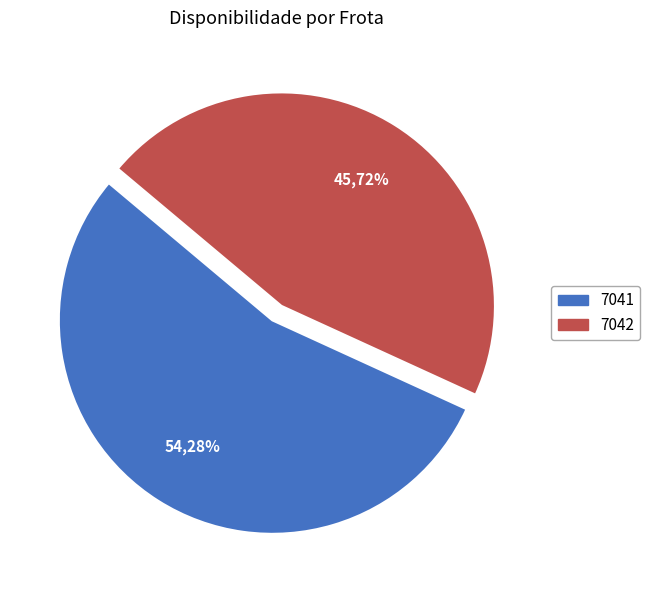

Is the sum of 7042 and 7041 greater than half?

Yes